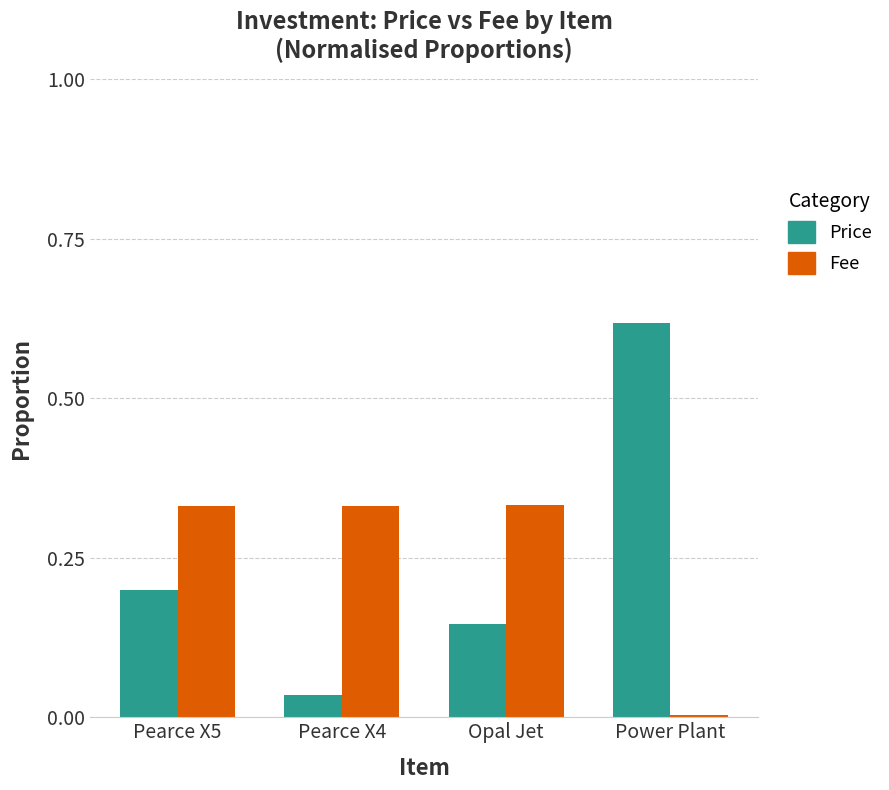

What is the sum of the Fee values at Opal Jet and Pearce X4?

0.7